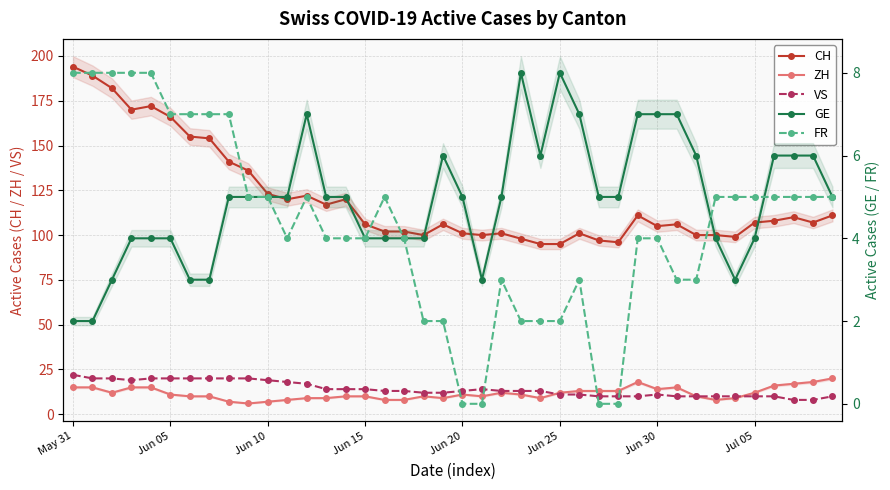

True or false: CH has a value of 95 at 24.

True